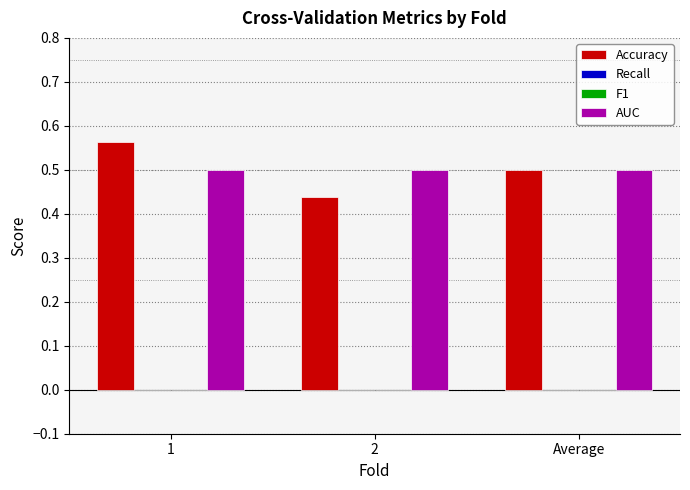

At how many categories does at least one series exceed 0?

3